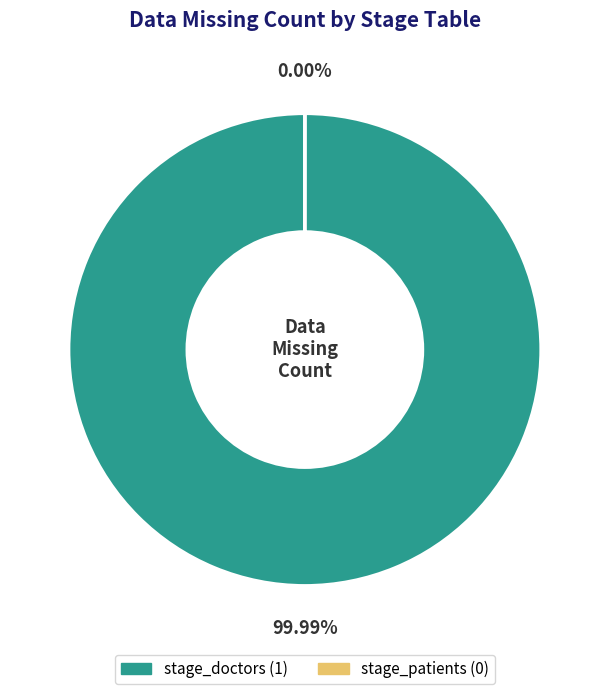

Does stage_doctors represent more than half of the total?

Yes